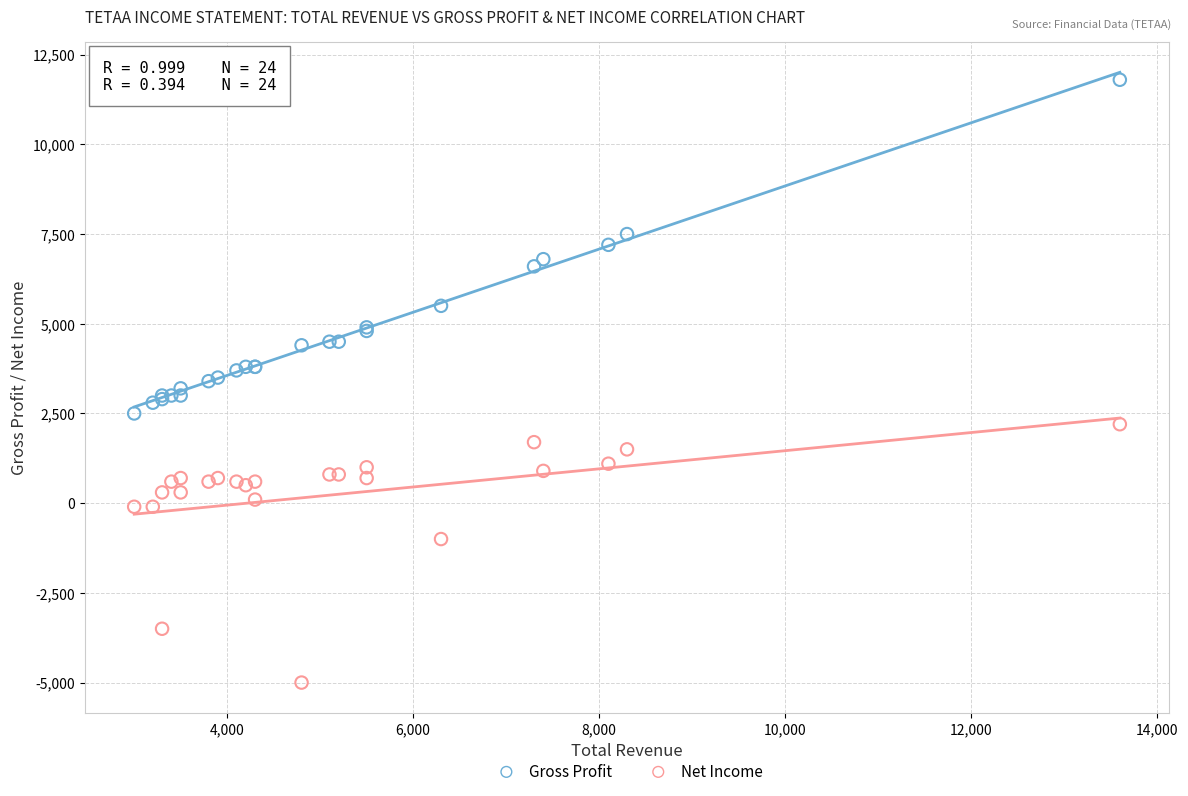

In the Net Income series, what Y value is closest to -1400?

-1000